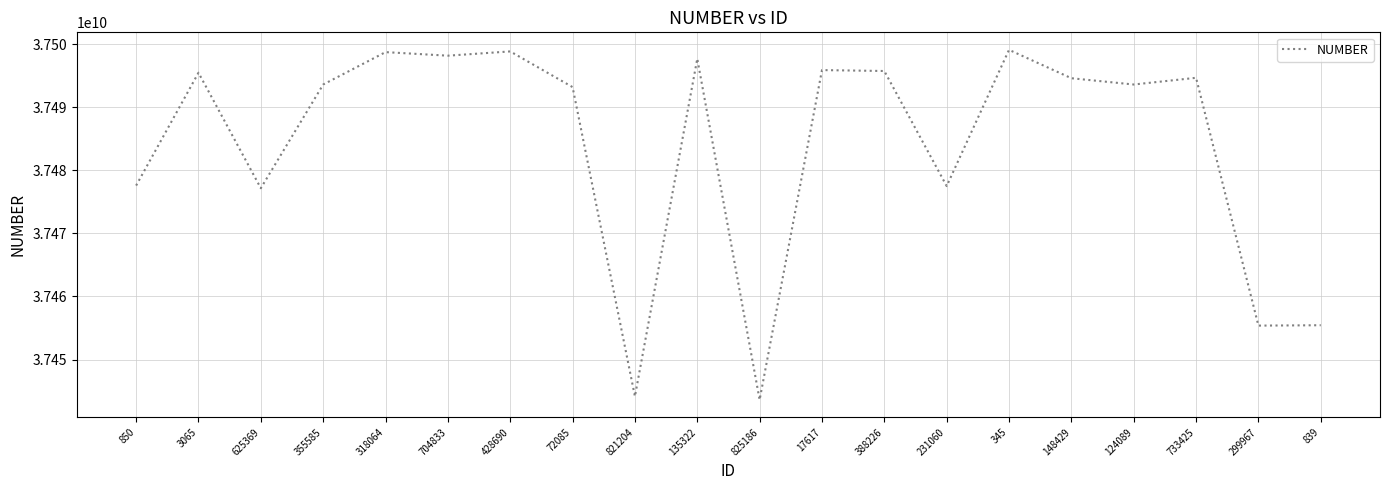

What is the sum of all values?

749680592280